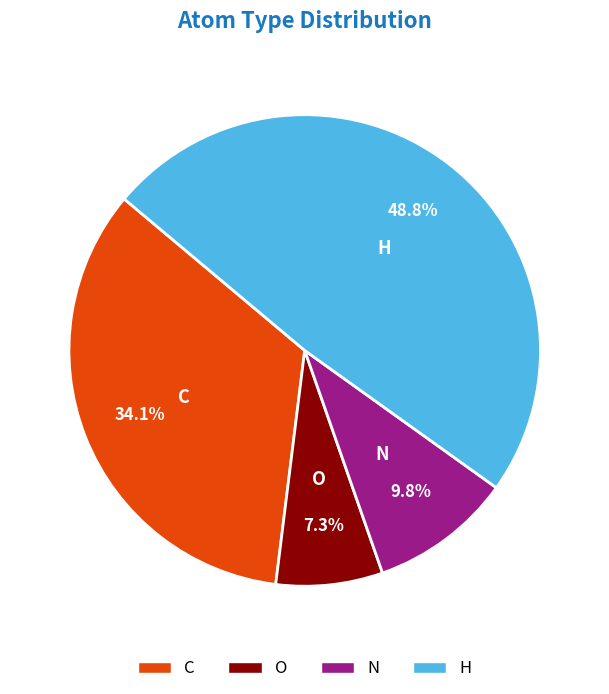

To the nearest percent, what percentage of the pie is O?

7%